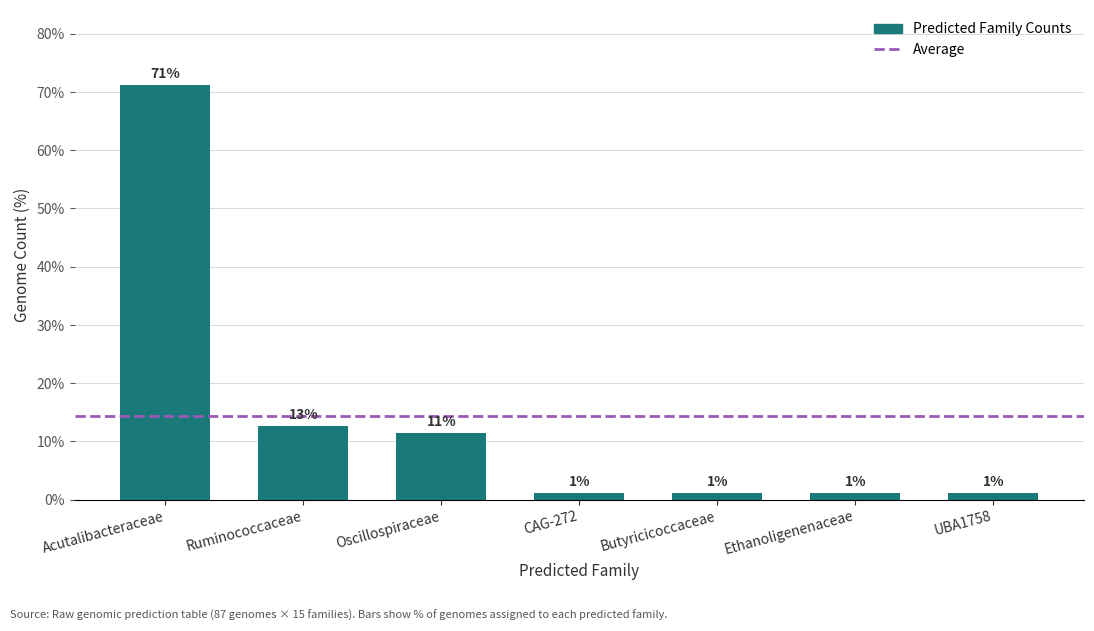

Reading right to left, extract all data points from this chart.

UBA1758=1.1	Ethanoligenenaceae=1.1	Butyricicoccaceae=1.1	CAG-272=1.1	Oscillospiraceae=11.5	Ruminococcaceae=12.6	Acutalibacteraceae=71.3